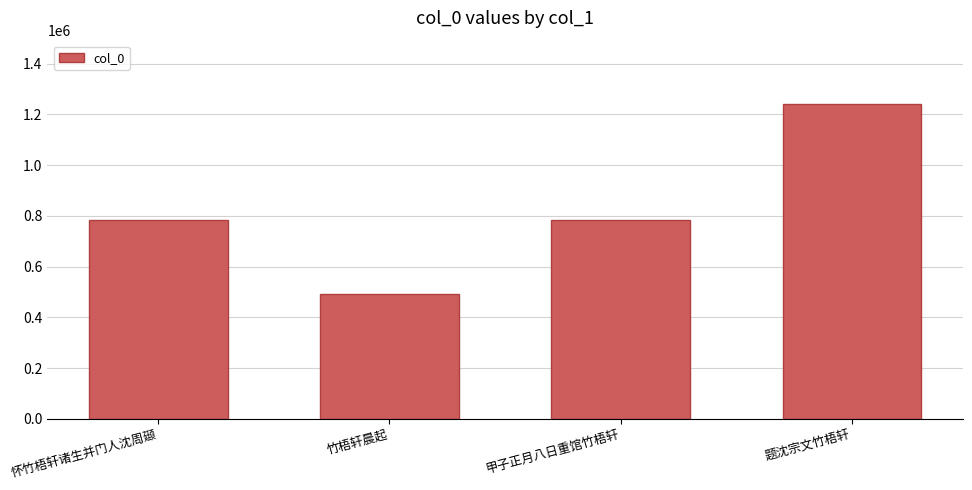

Read the value at 甲子正月八日重馆竹梧轩.

782884